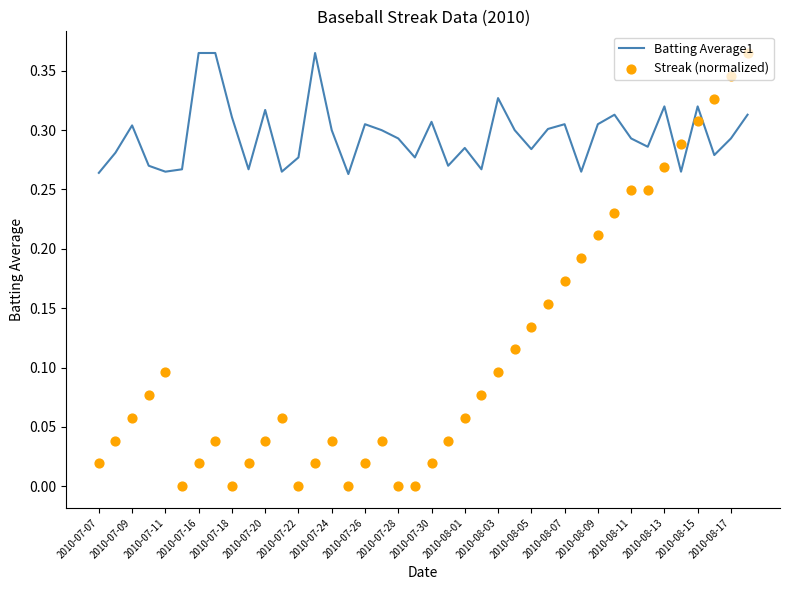

Which series contains the highest Y value?

Batting Average1